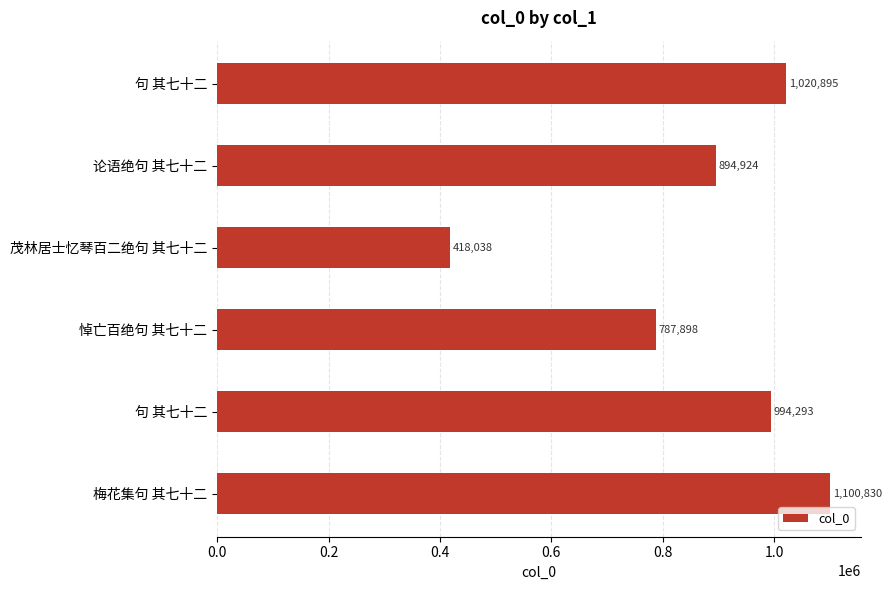

Does the chart contain any negative values?

No